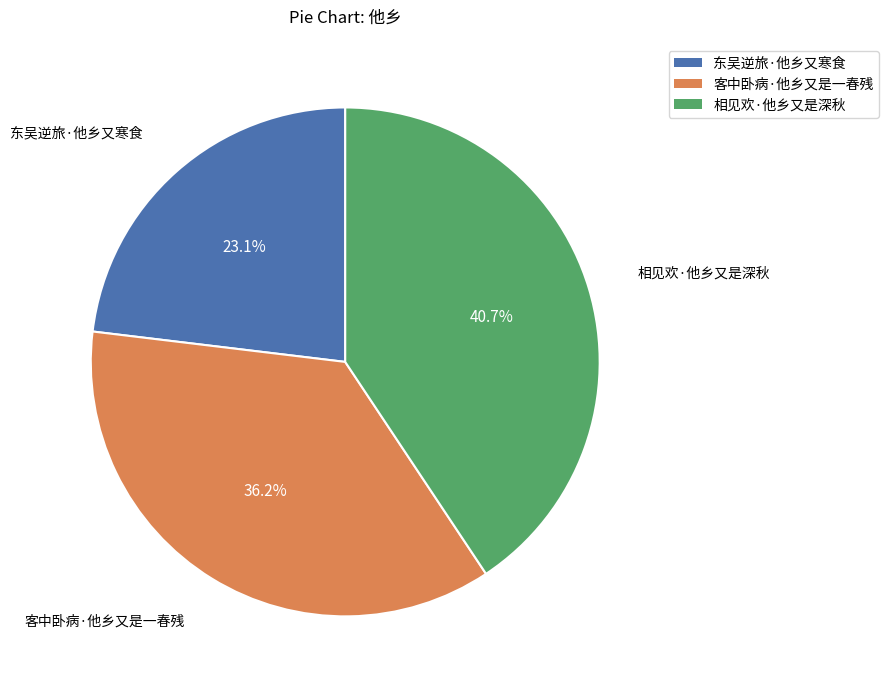

Is there any slice that represents more than half of the pie?

No